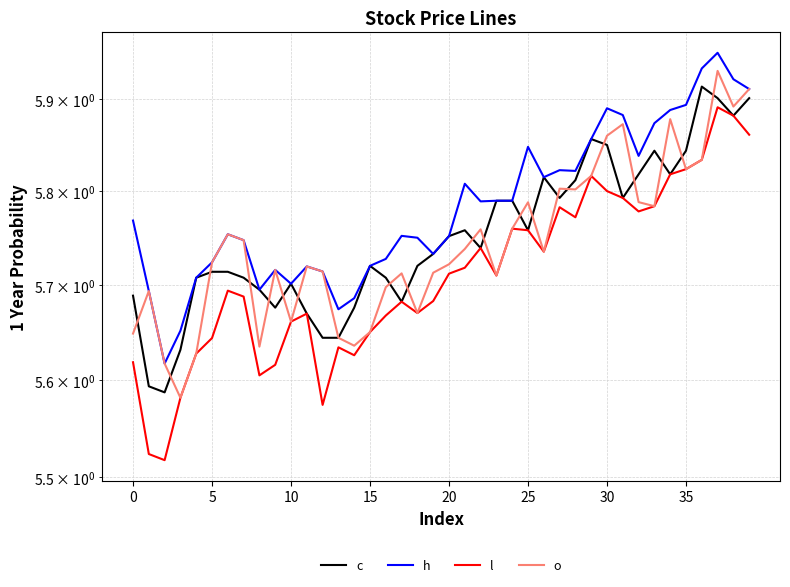

What is the difference between the maximum and minimum values in the c series?

0.3